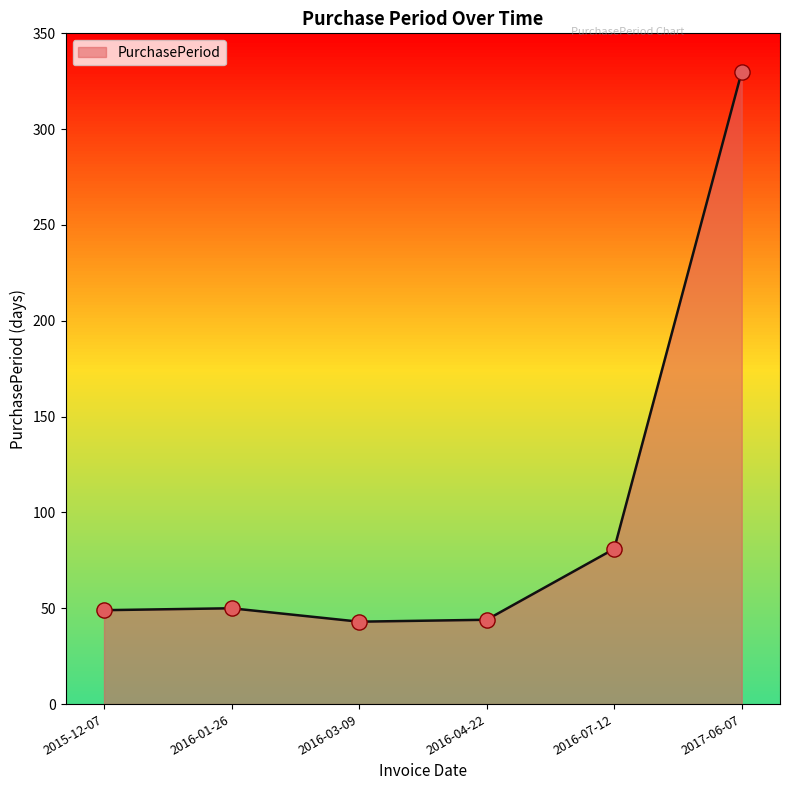

Which has a higher value, 2016-07-12 or 2015-12-07?

2016-07-12